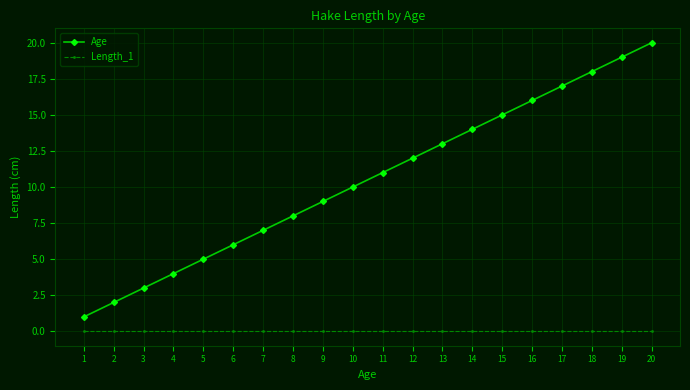

Rank the series at 20 from highest to lowest value.

Age, Length_1